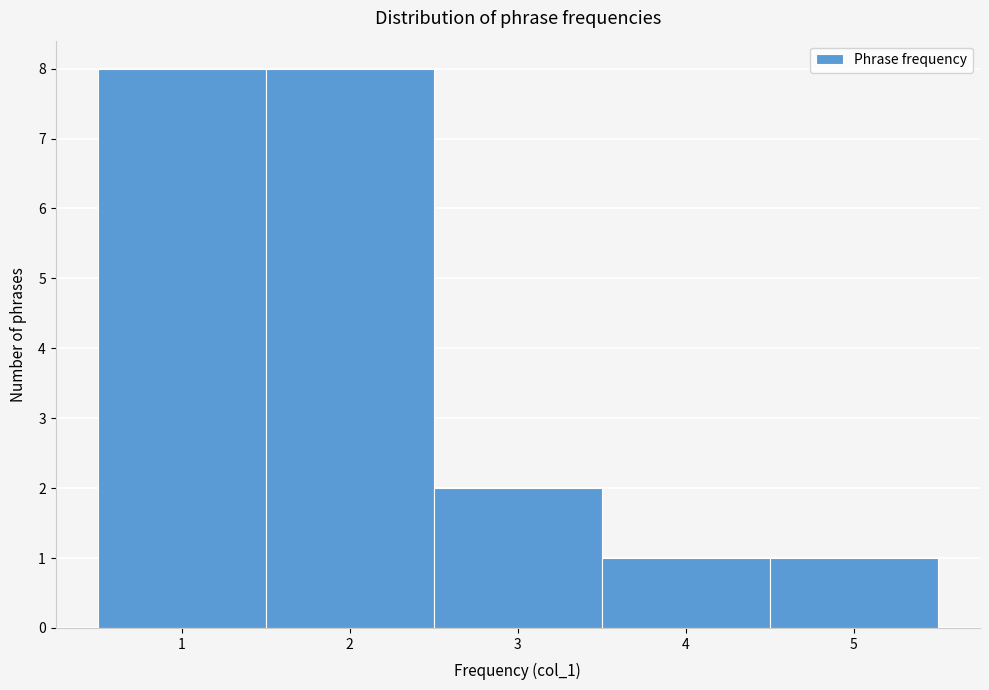

Reading left to right, list every bar in this chart as the range it spans on the x-axis followed by its height. The values are not printed on the chart, so give them approximately, as read against the axis.

0.5 to 1.5: 8
1.5 to 2.5: 8
2.5 to 3.5: 2
3.5 to 4.5: 1
4.5 to 5.5: 1